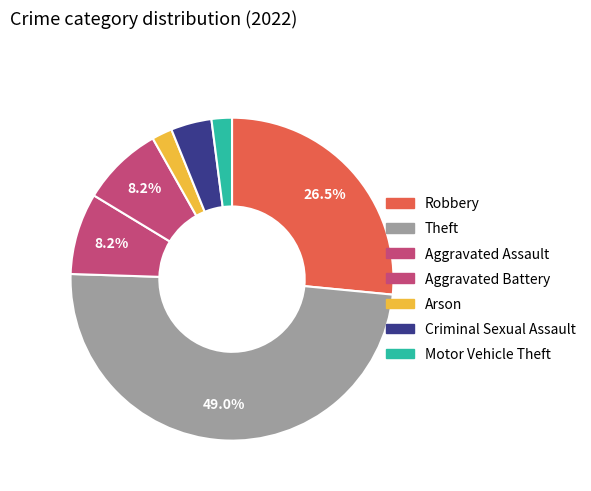

Which has a higher value, Criminal Sexual Assault or Aggravated Assault?

Aggravated Assault